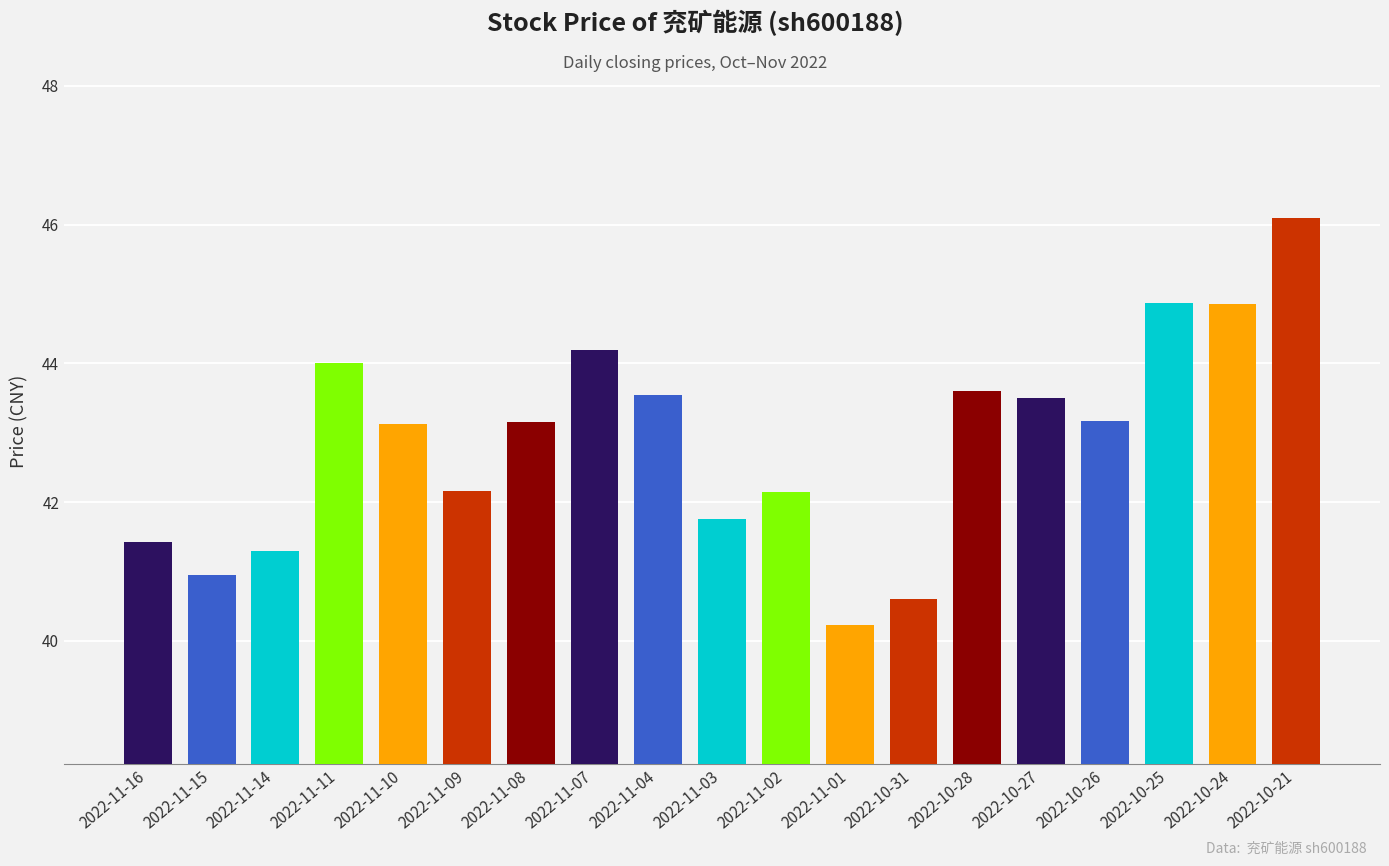

What position from the left is 2022-11-04?

9